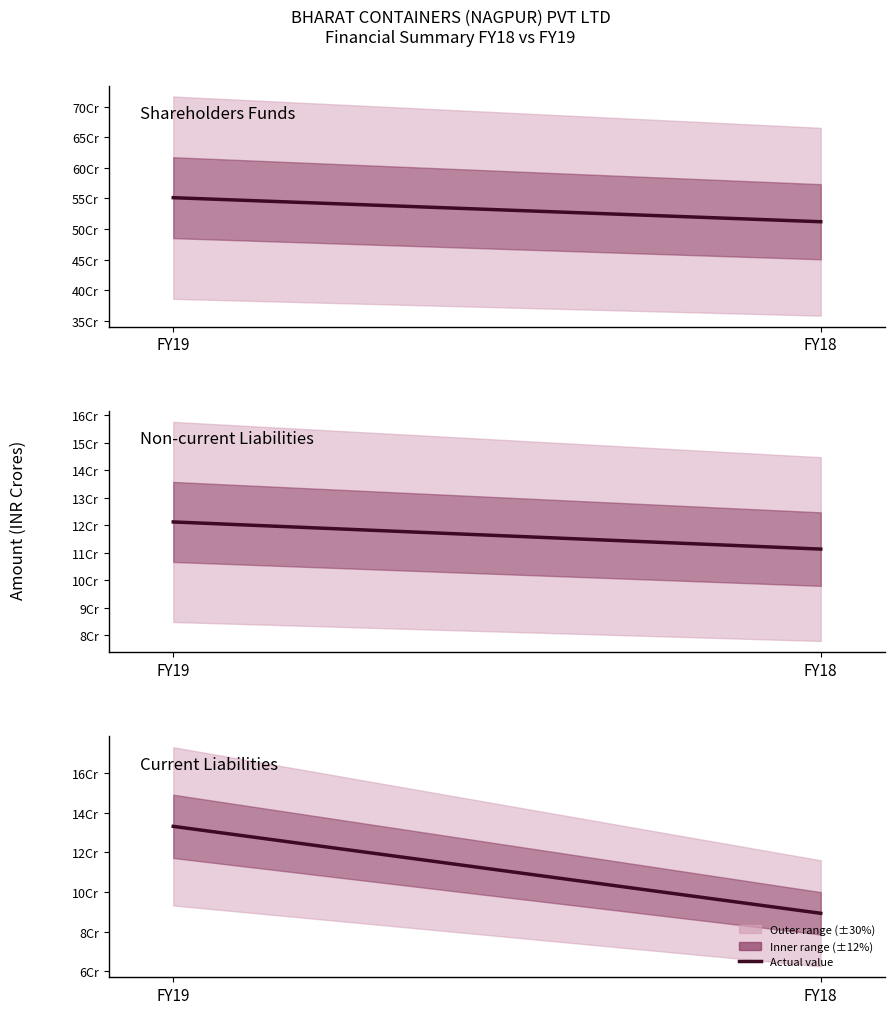

Which series changed the most between FY19 and FY18?

Current Liabilities